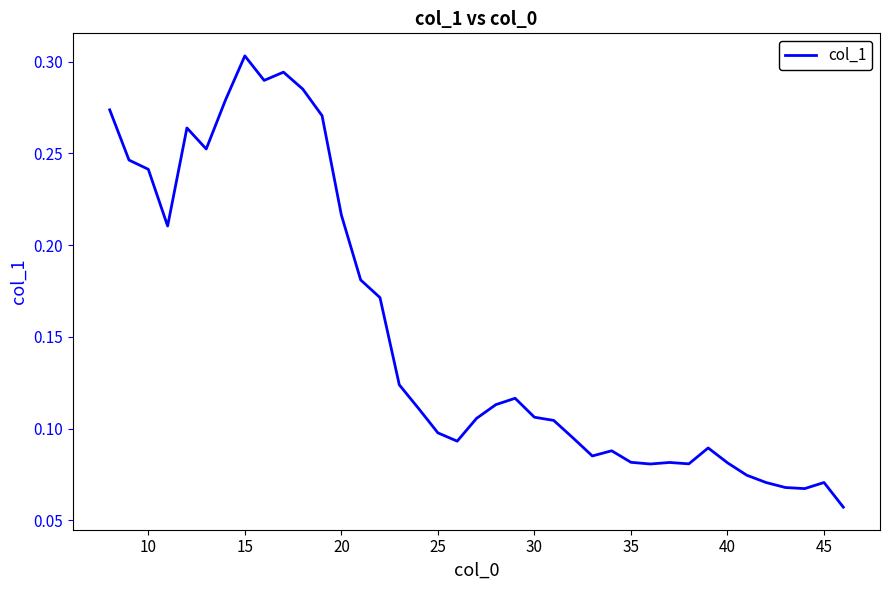

Which label corresponds to the largest value in the chart?

15